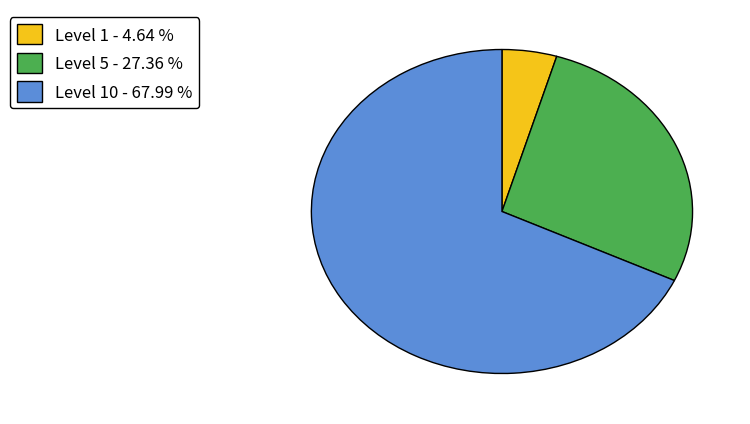

What is the ratio of the value at Level 5 - 27.36 % to the value at Level 1 - 4.64 %?

5.9